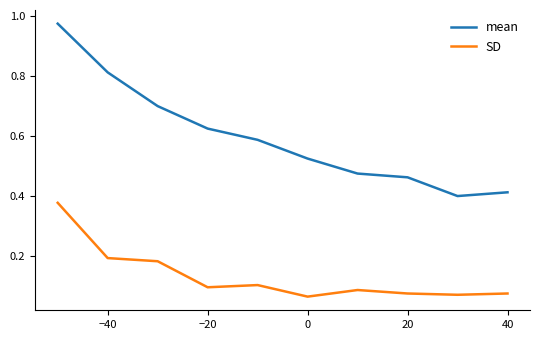

How many distinct data groups are displayed?

2